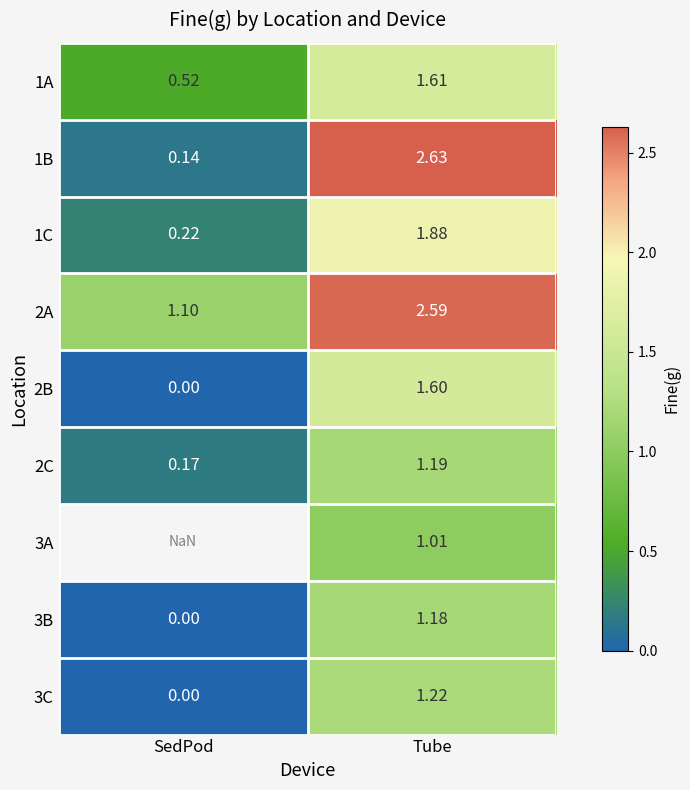

List the labels in order of 3B value, smallest first.

SedPod, Tube